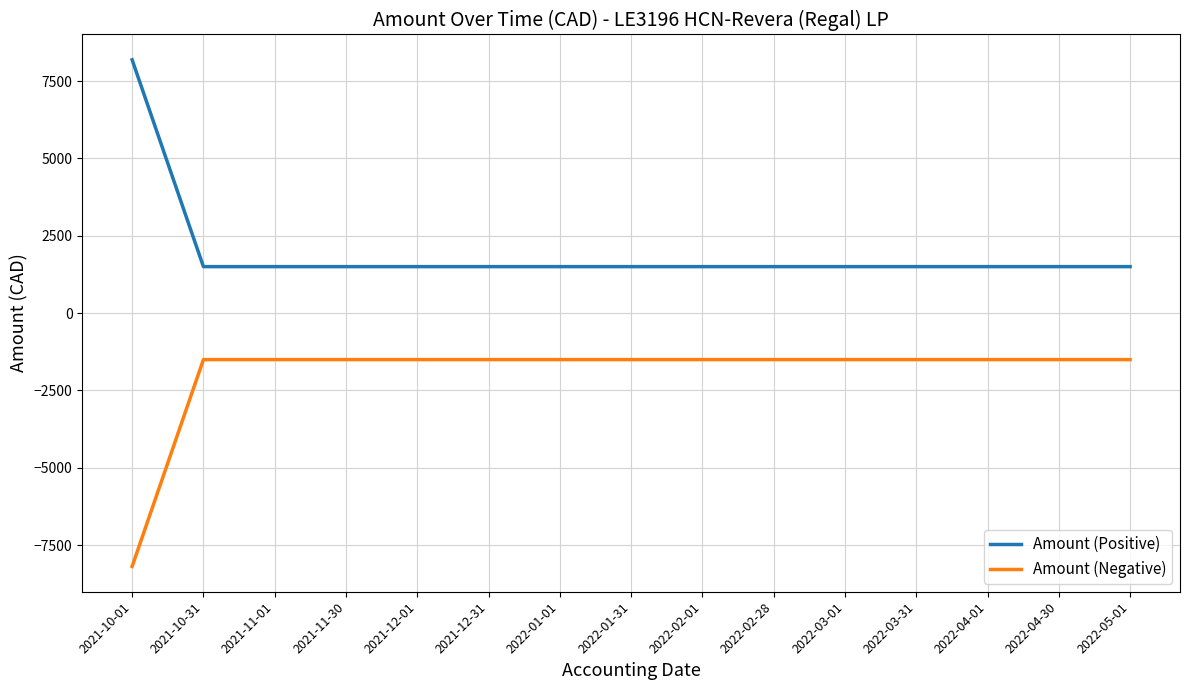

True or false: Amount (Negative) has a value of -1502.9 at 2021-11-30.

True